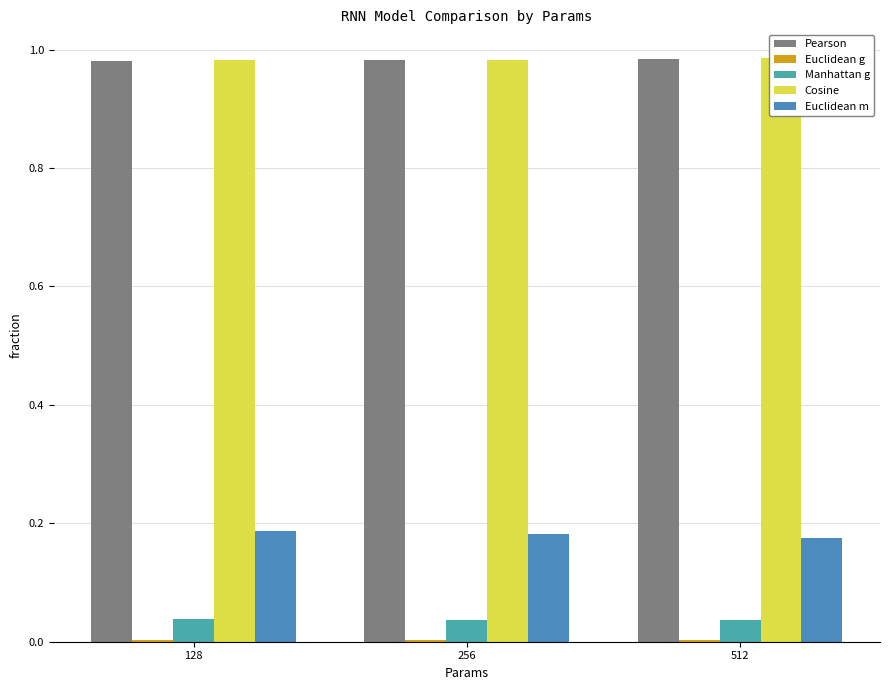

Reading left to right, what are all the values shown in this chart?

Pearson: 128=1.0	256=1.0	512=1.0
Euclidean g: 128=0.0	256=0.0	512=0.0
Manhattan g: 128=0.0	256=0.0	512=0.0
Cosine: 128=1.0	256=1.0	512=1.0
Euclidean m: 128=0.2	256=0.2	512=0.2